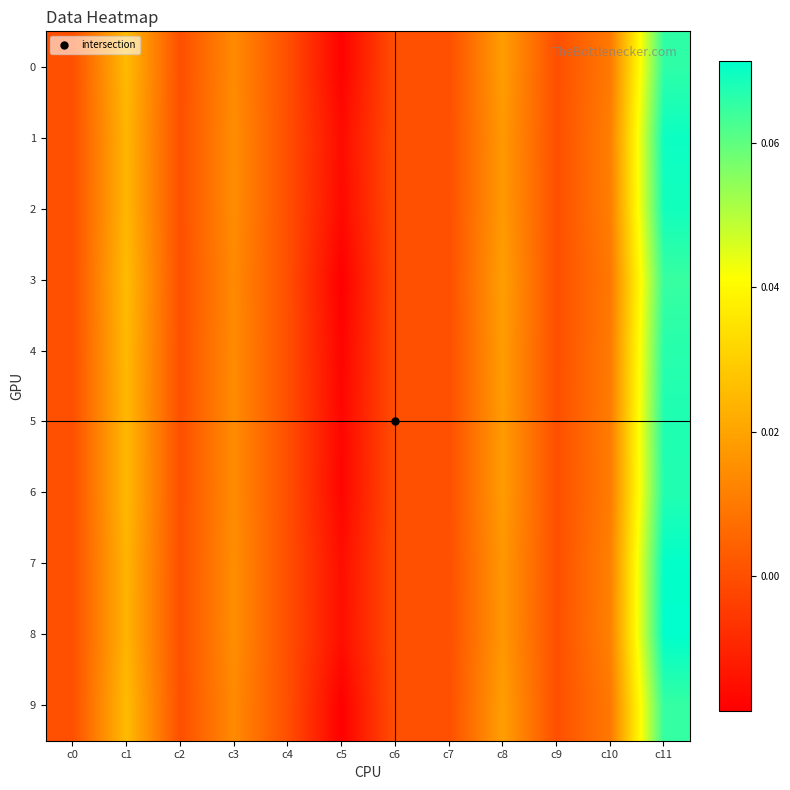

What is the greatest value displayed?

0.1